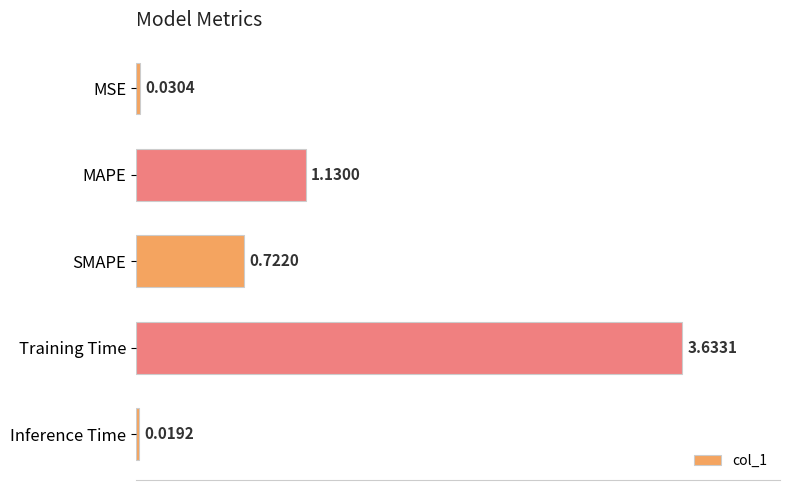

Between MAPE and SMAPE, which is larger?

MAPE